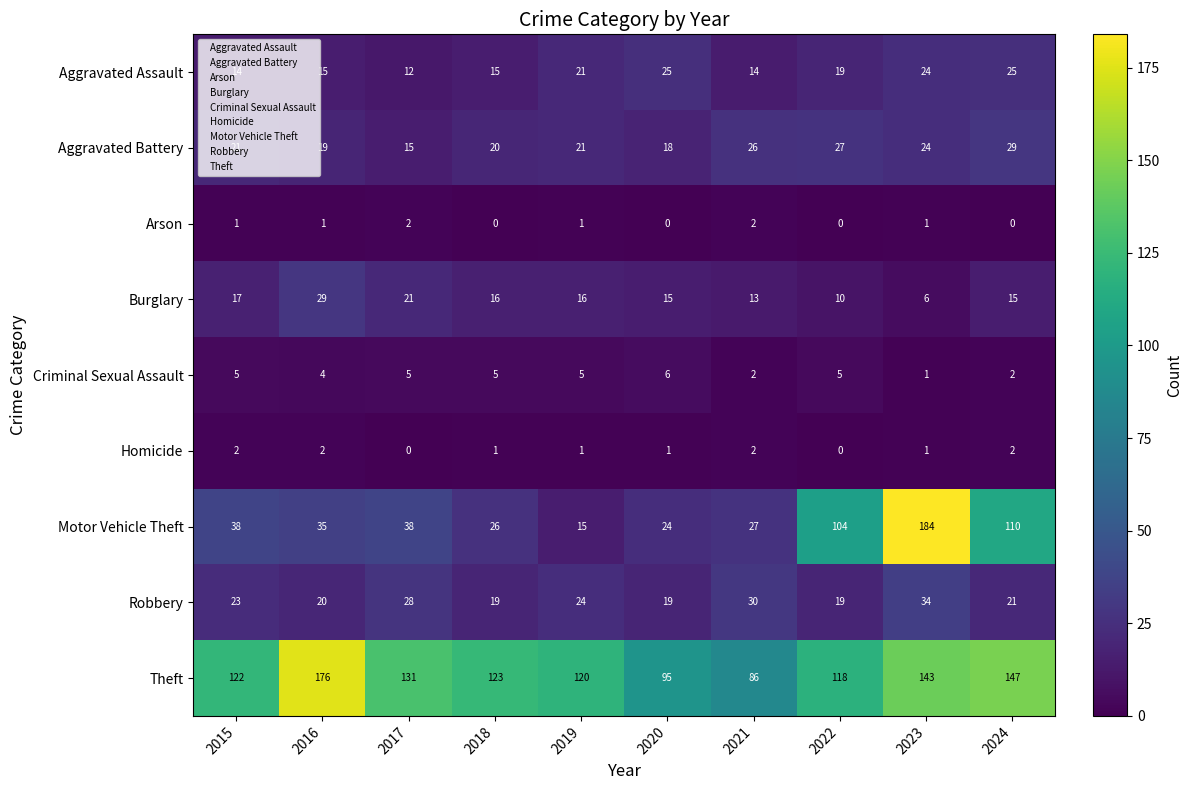

At 2018, list the series in order from largest to smallest.

Theft, Motor Vehicle Theft, Aggravated Battery, Robbery, Burglary, Aggravated Assault, Criminal Sexual Assault, Homicide, Arson